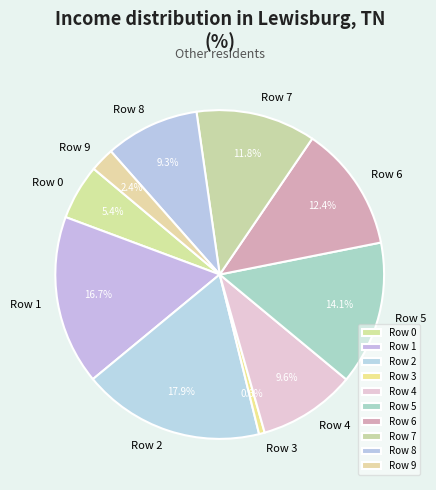

Which has a higher value, Row 5 or Row 1?

Row 1